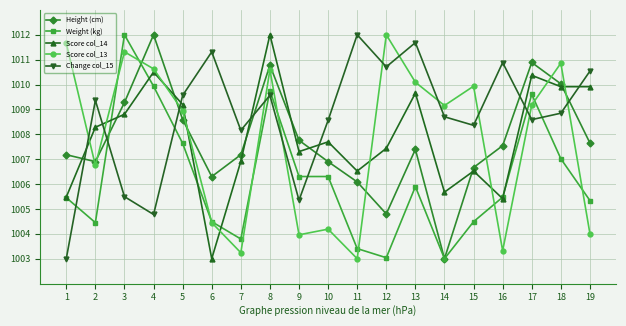

The Score col_13 series shows 1009.0 at 5. True or false?

True